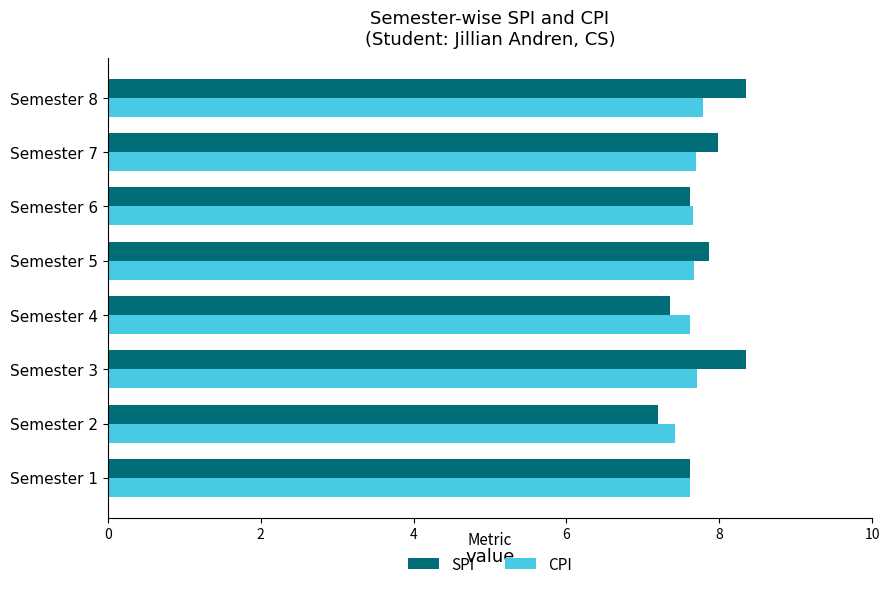

Is it true that CPI equals 7.7 at Semester 5?

True